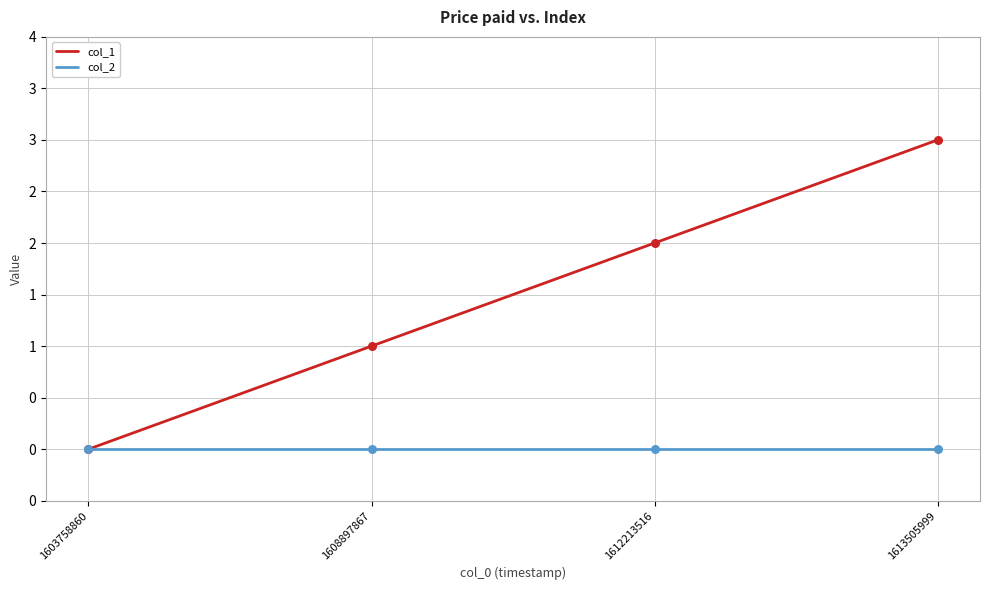

Is the value of col_2 at 1613505999 greater than the value of col_1 at 1608897867?

No